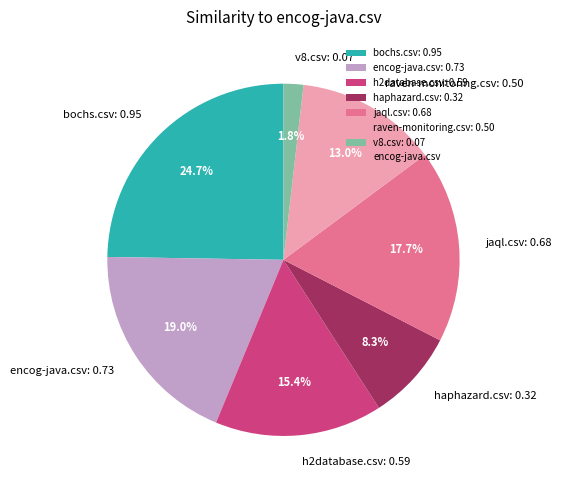

Is there a majority slice in this chart?

No